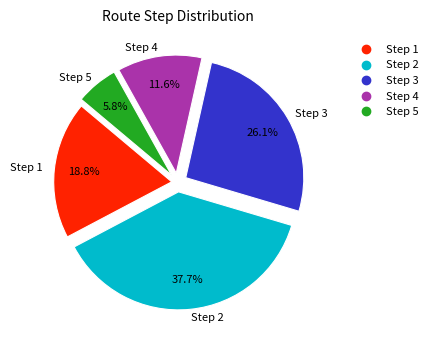

Is there a majority slice in this chart?

No